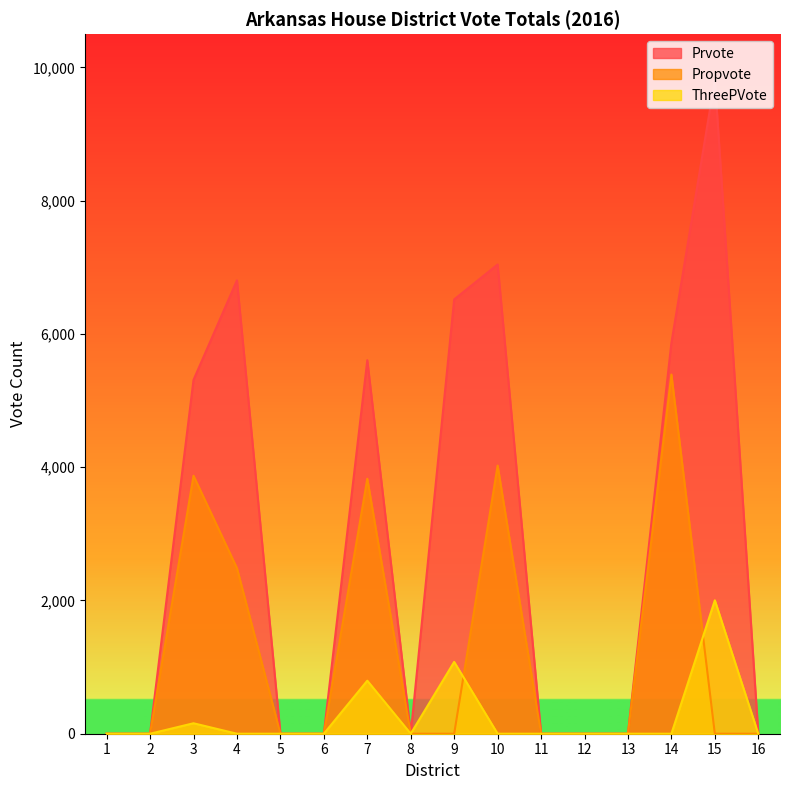

The value of ThreePVote at 16 is 0. True or false?

True